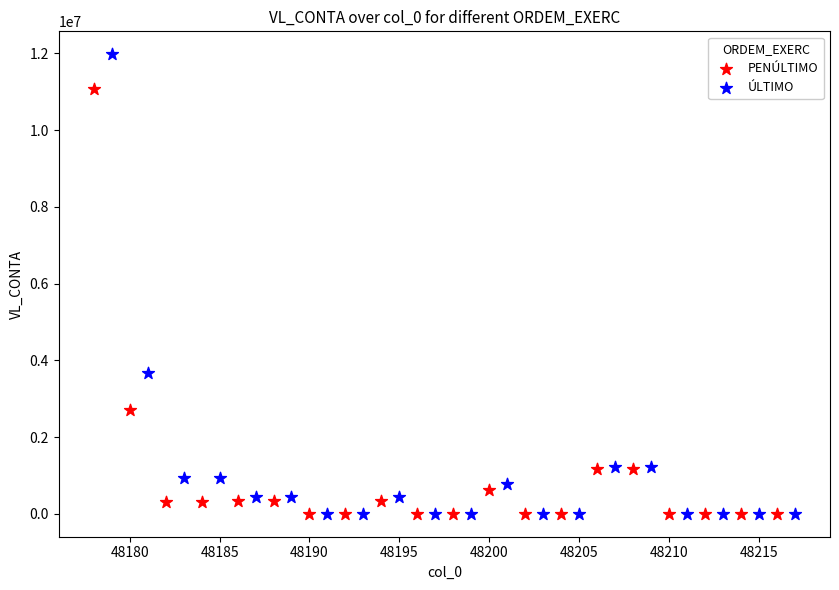

Which series has the largest Y range (max minus min)?

ÚLTIMO